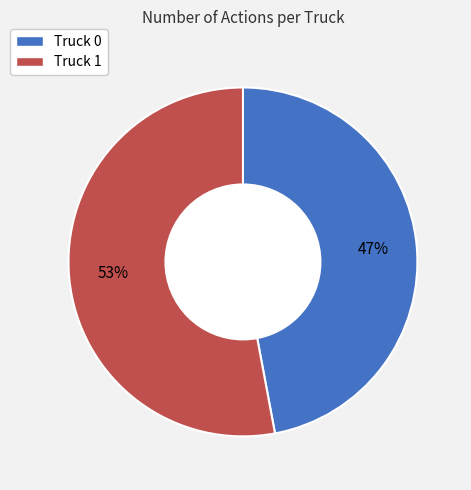

True or false: Truck 0 accounts for 47% of the total.

True